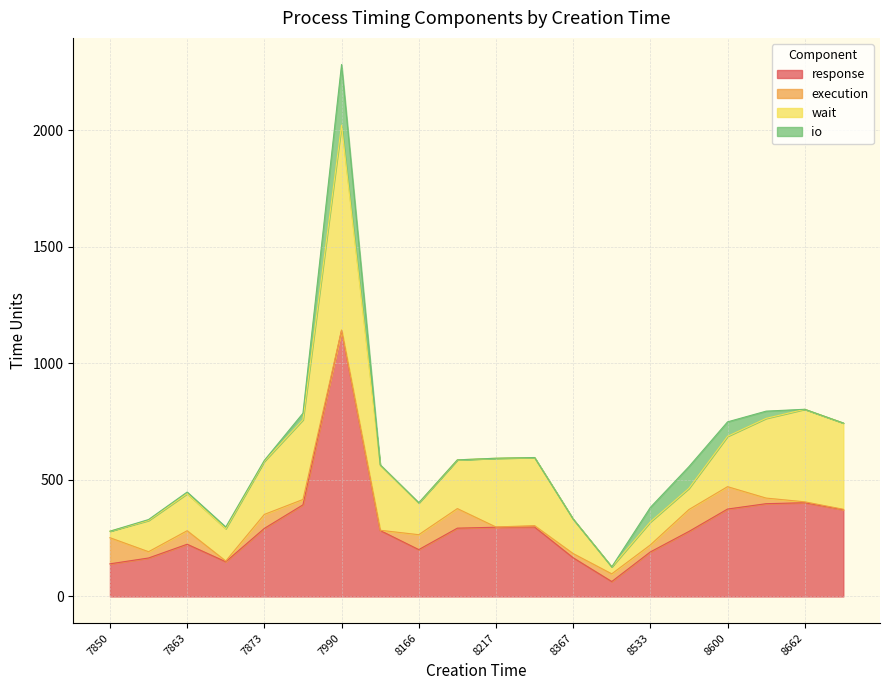

What is the value of the response point at the 15th from the left?

191